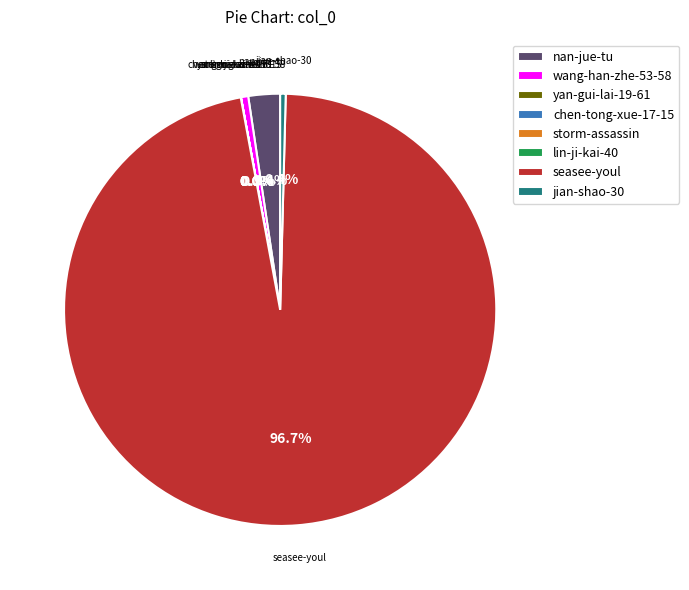

The jian-shao-30 slice represents 9% of the pie. True or false?

False